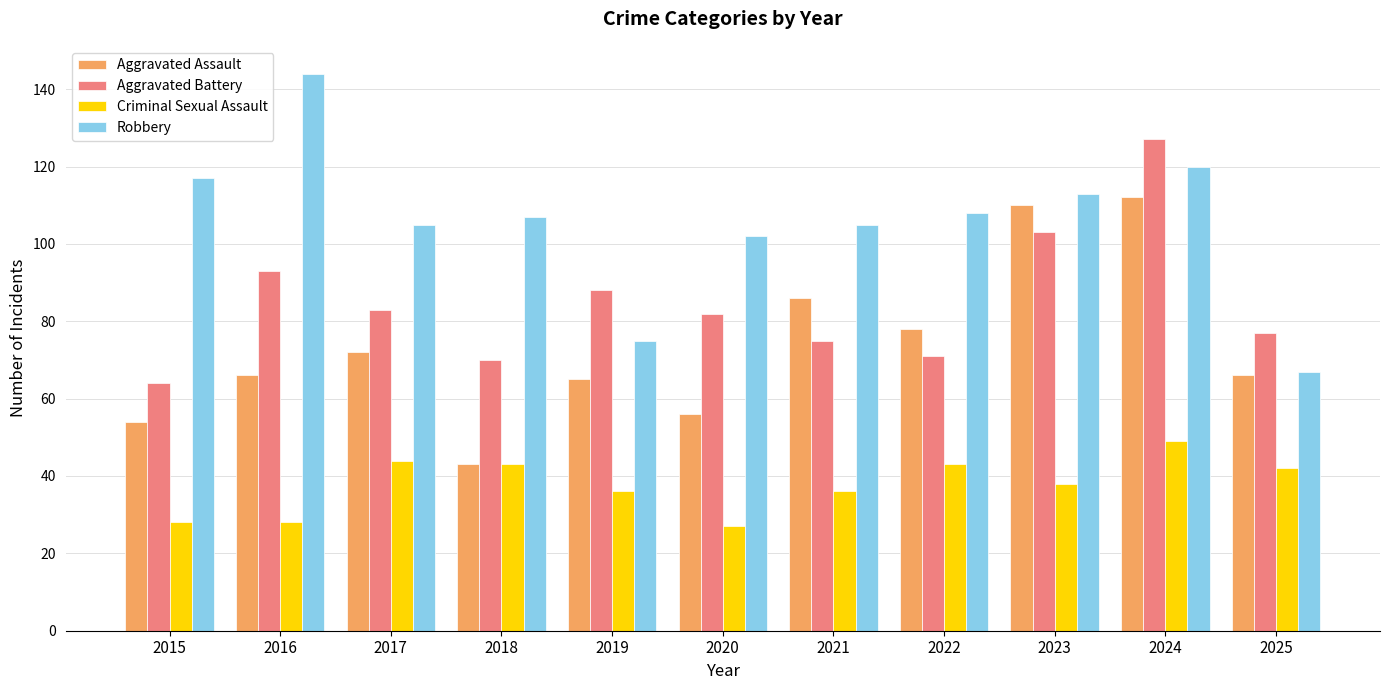

What is the value of the Aggravated Assault bar at the 7th from the left?

86